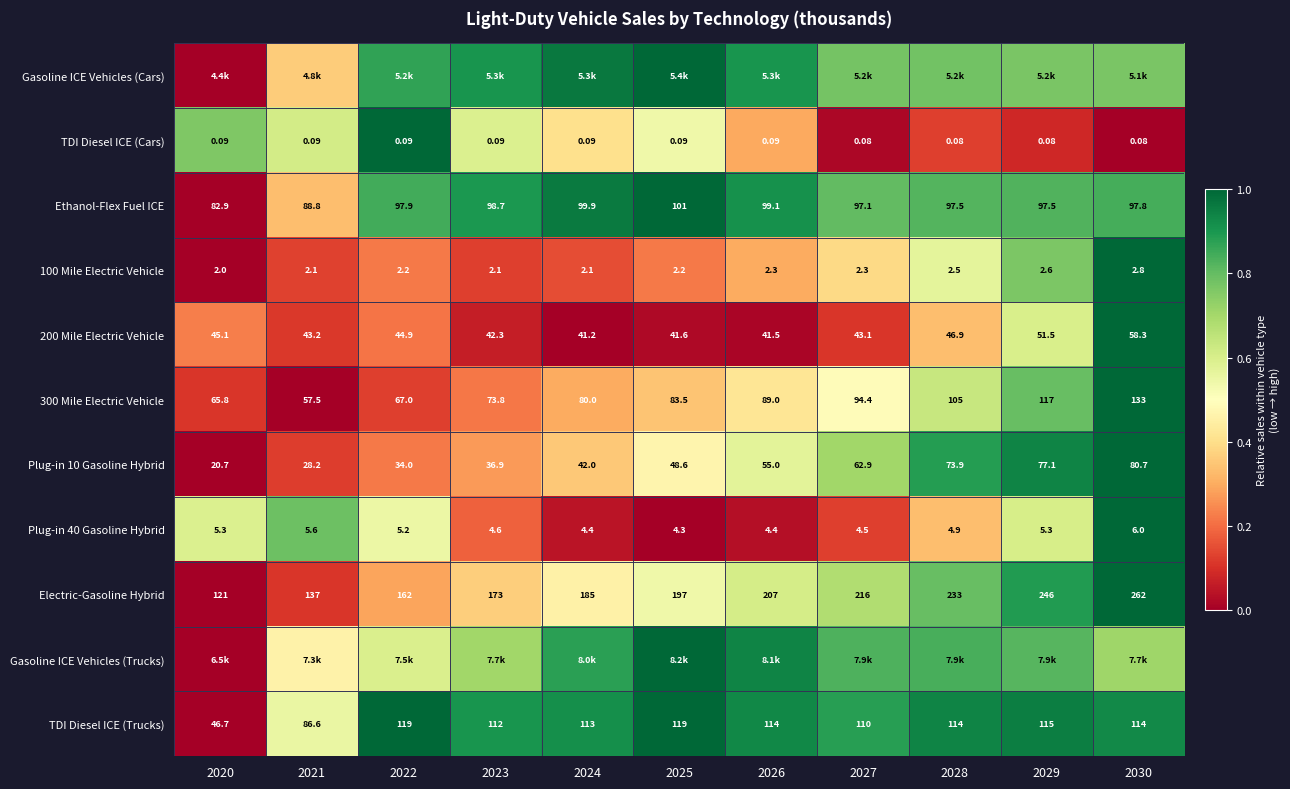

The value of Gasoline ICE Vehicles (Cars) at 2028 is 0.8. True or false?

True